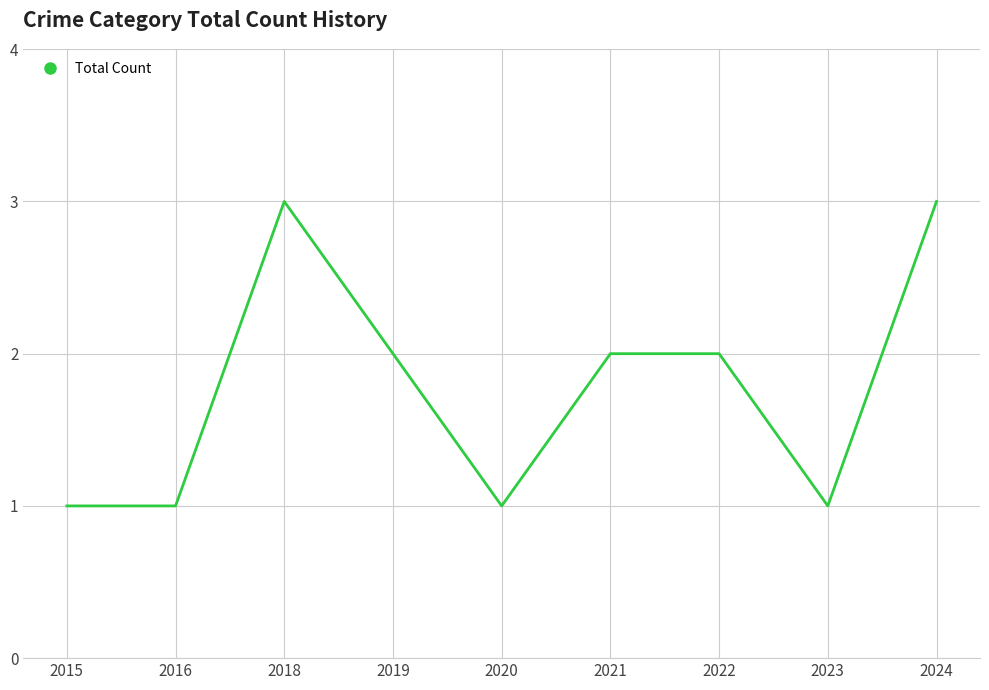

What is the average value?

2